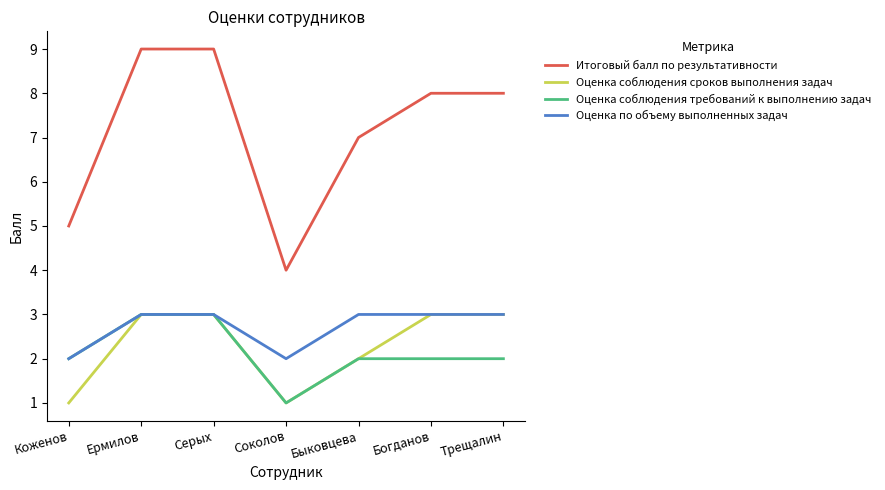

Which series has the largest total across all categories?

Итоговый балл по результативности